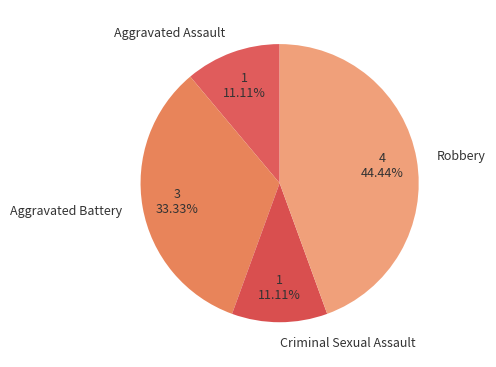

To the nearest percent, what is the combined percentage of Aggravated Battery and Robbery?

78%